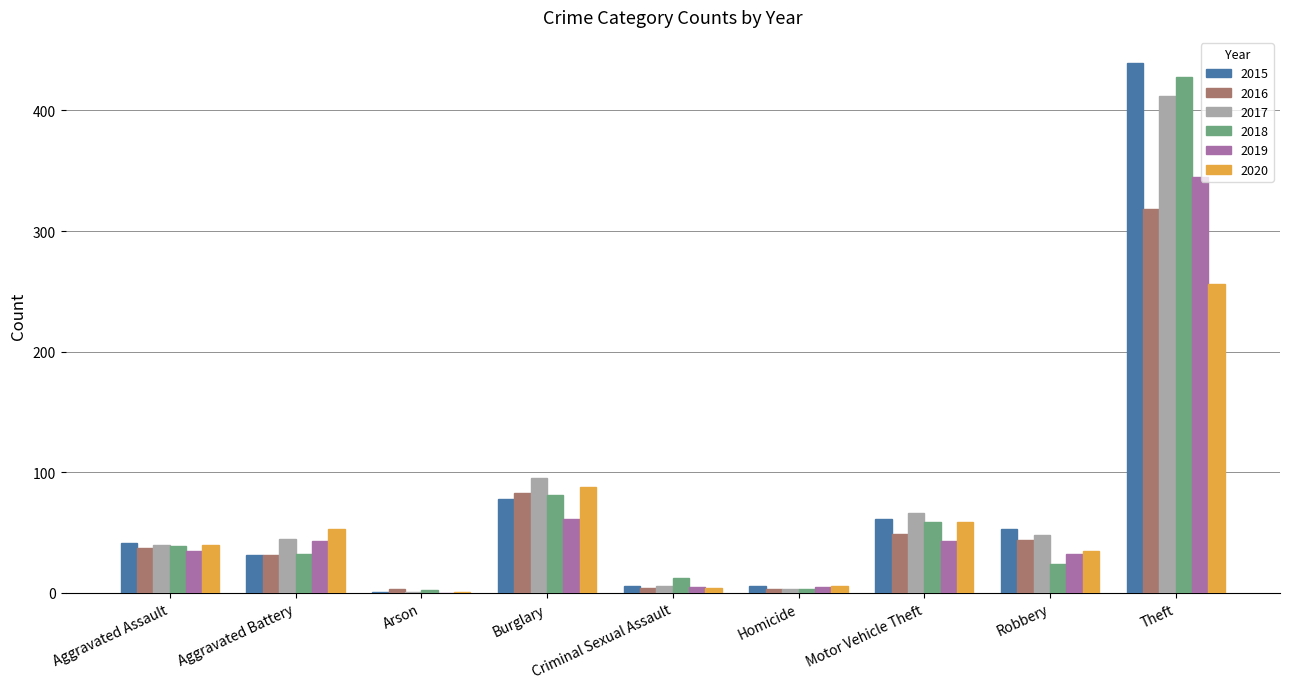

At which category is the sum across all series the highest?

Theft